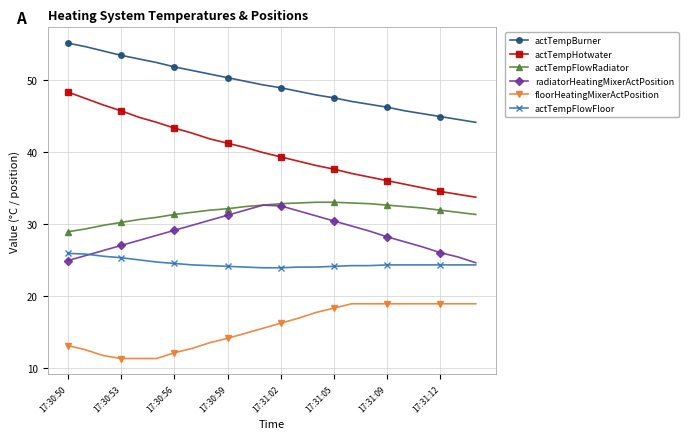

What is the maximum value for actTempFlowRadiator?

33.0